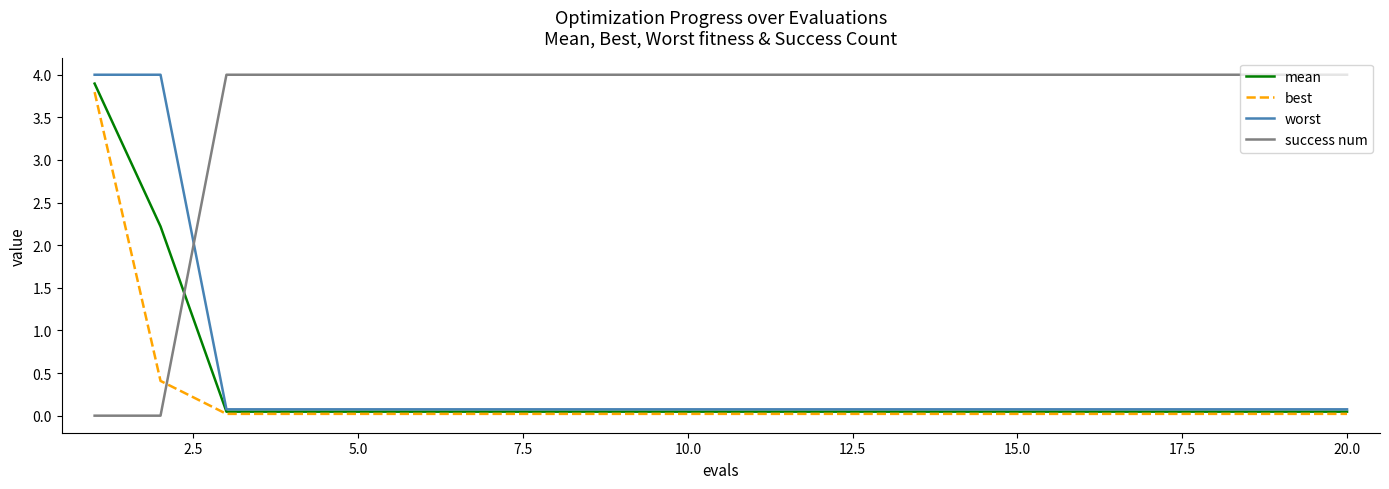

What is the greatest value displayed?

4.0